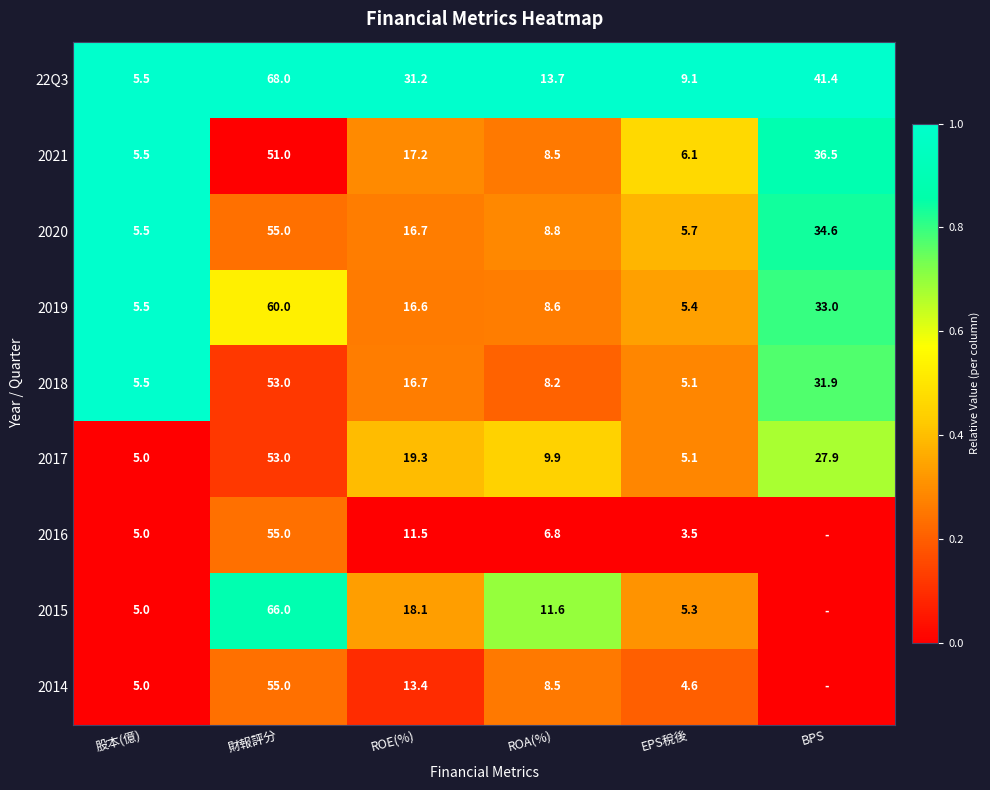

What is the difference between the 2017 values at ROE(%) and BPS?

8.6